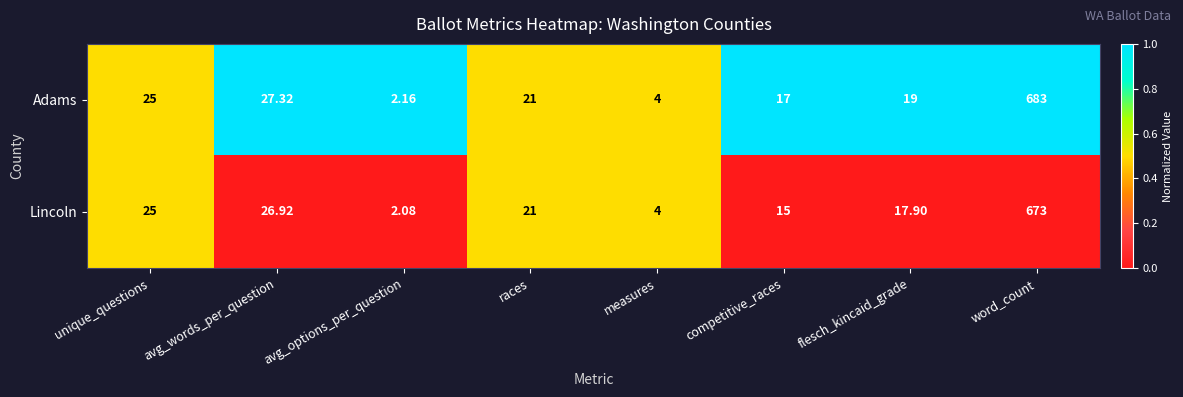

At which category does the chart reach its minimum across all series?

avg_options_per_question